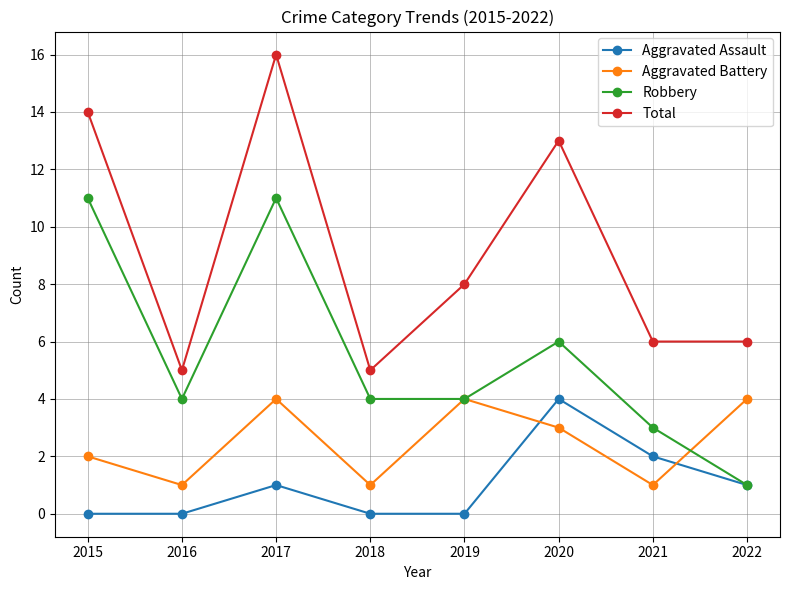

At which label is Aggravated Assault closest to 2?

2021